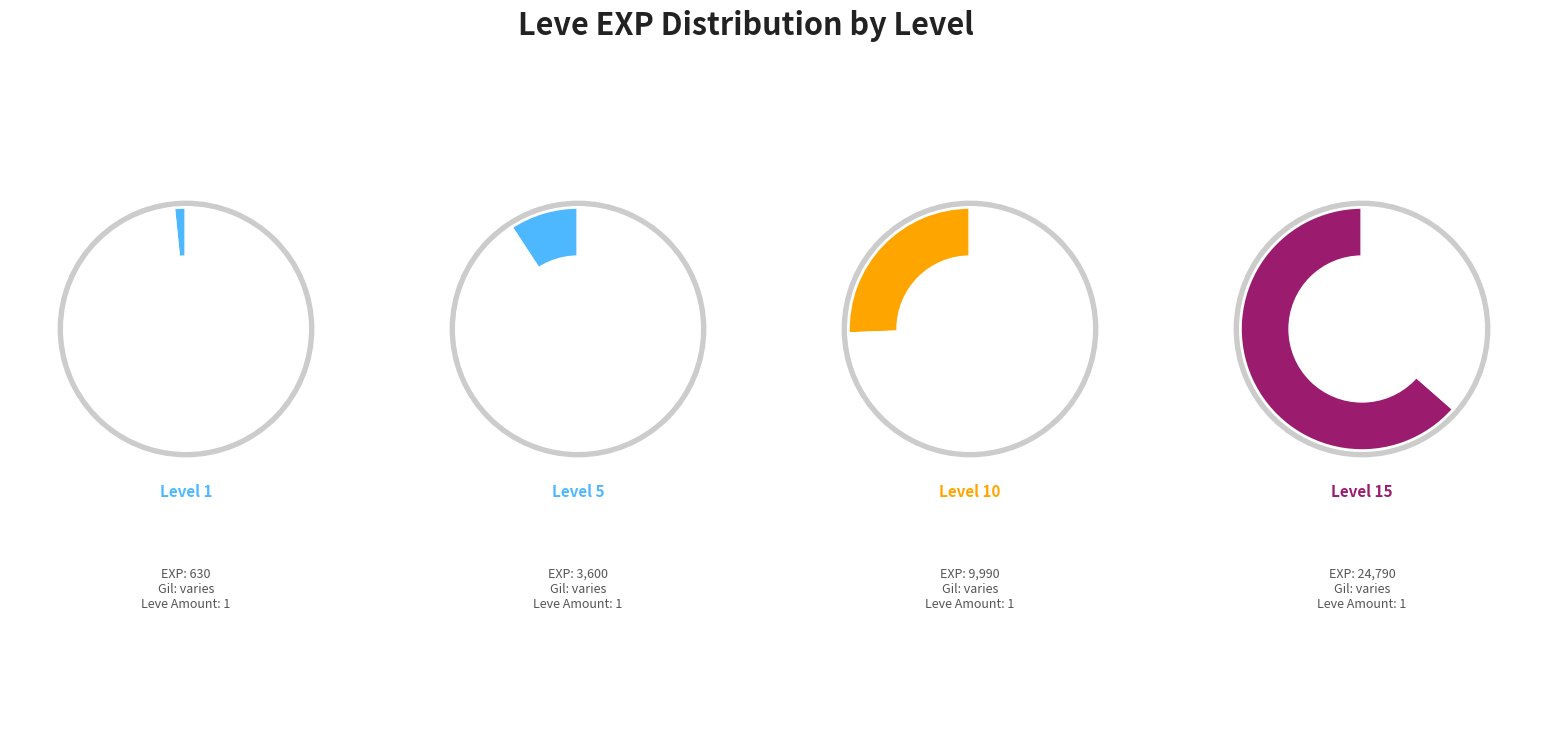

True or false: Level 10 accounts for 32% of the total.

False